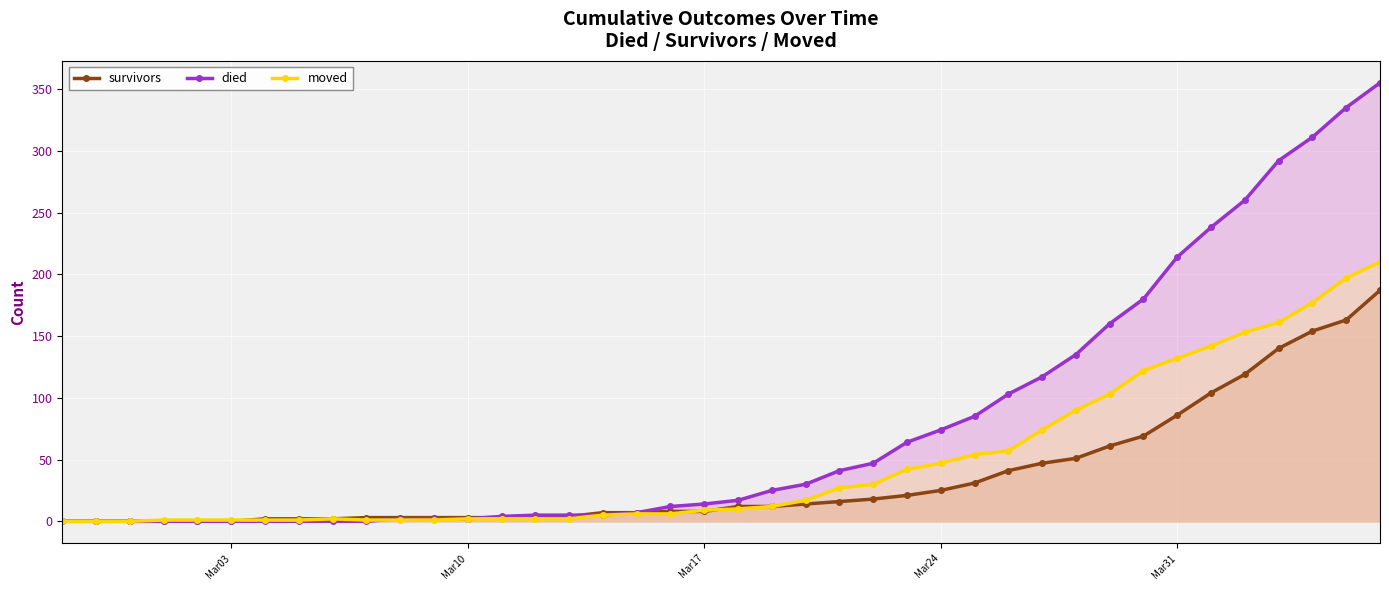

How many times do died and moved cross each other?

1